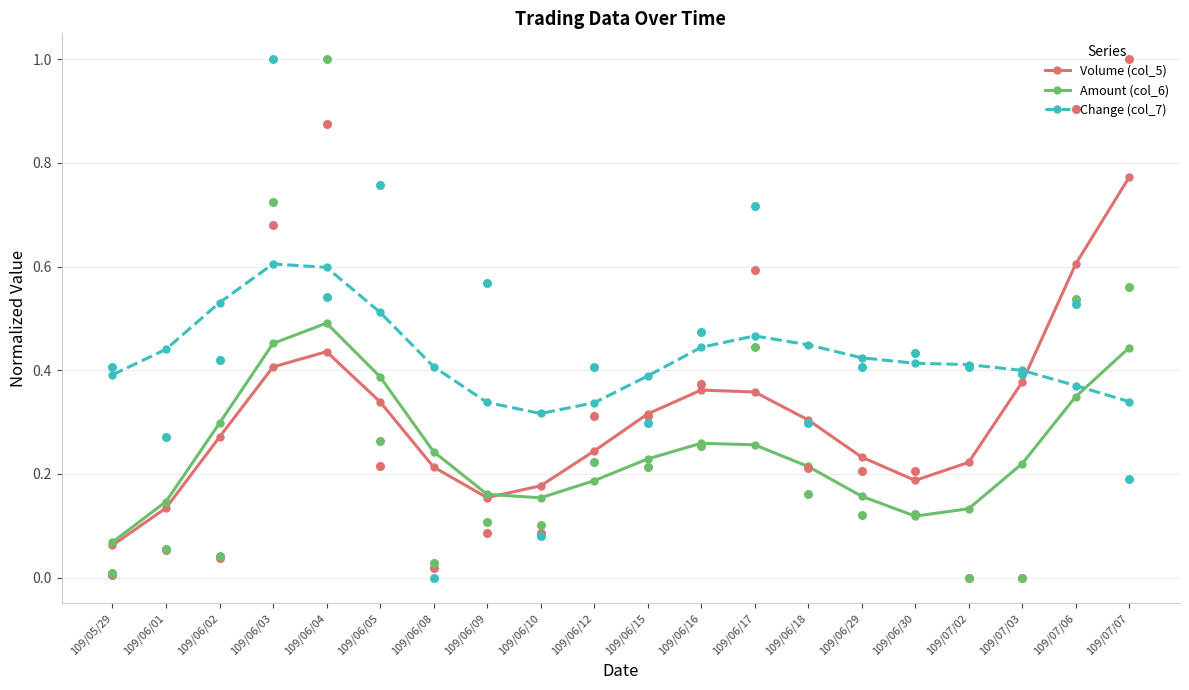

What is the total value across all series at 109/06/30?

0.7